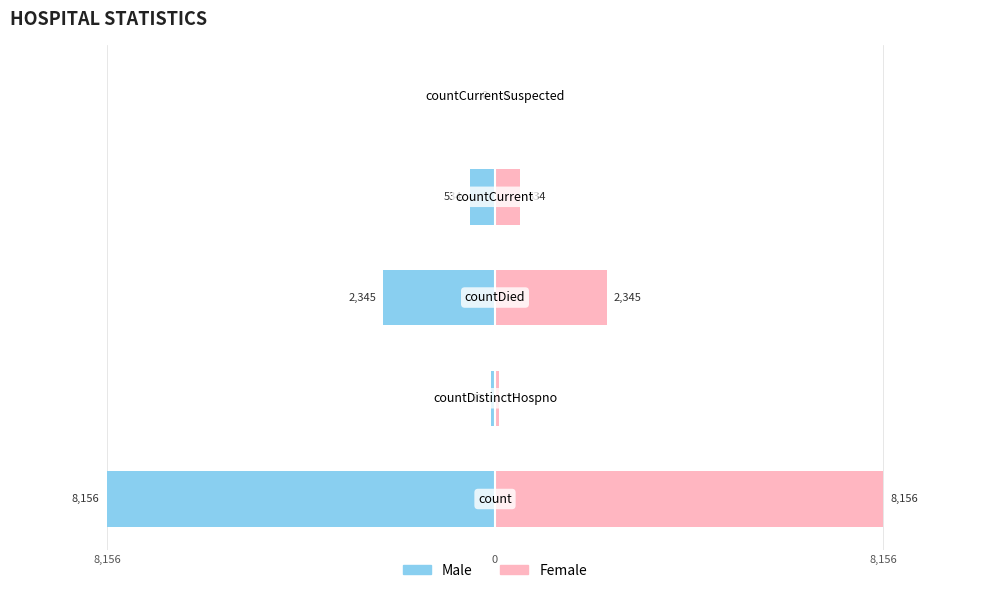

How many data points in Female are above 0?

4